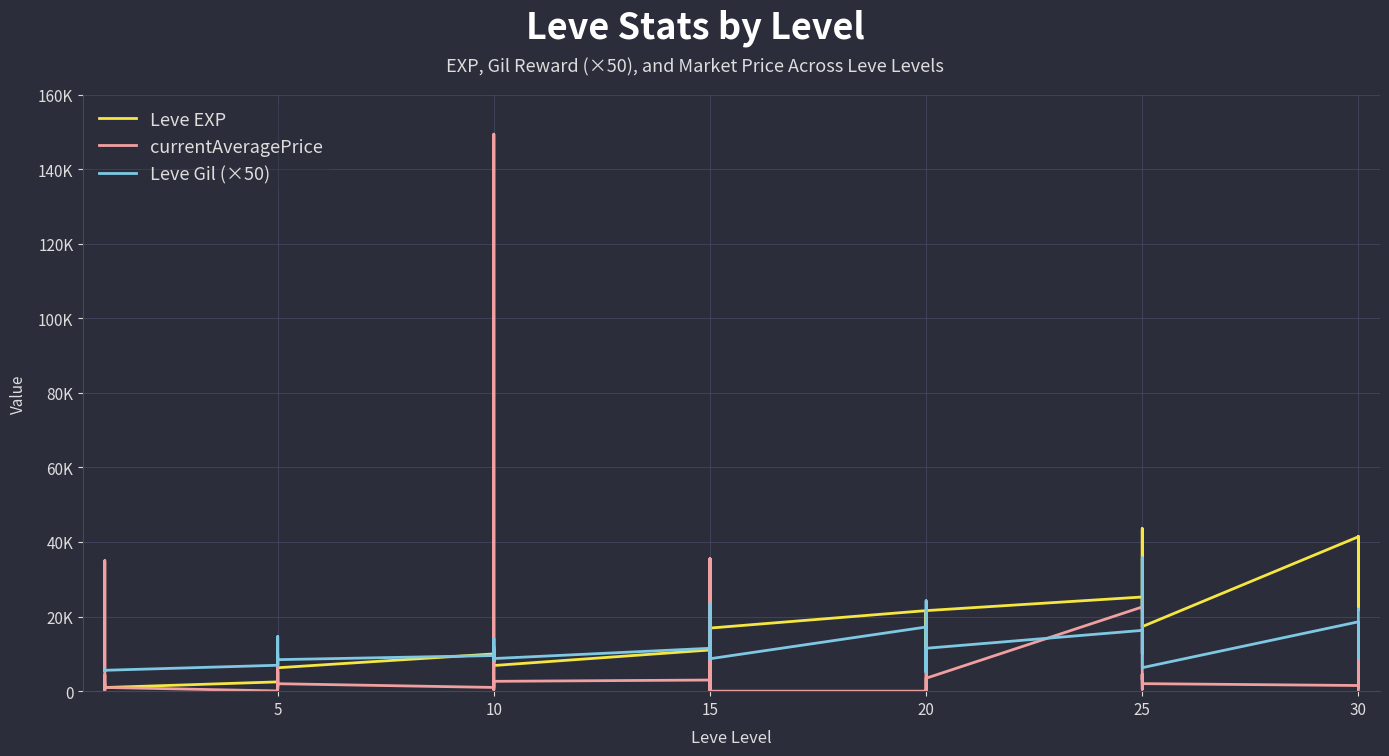

What is the value of the Leve Gil (×50) point at the 13th from the left?

9550.0